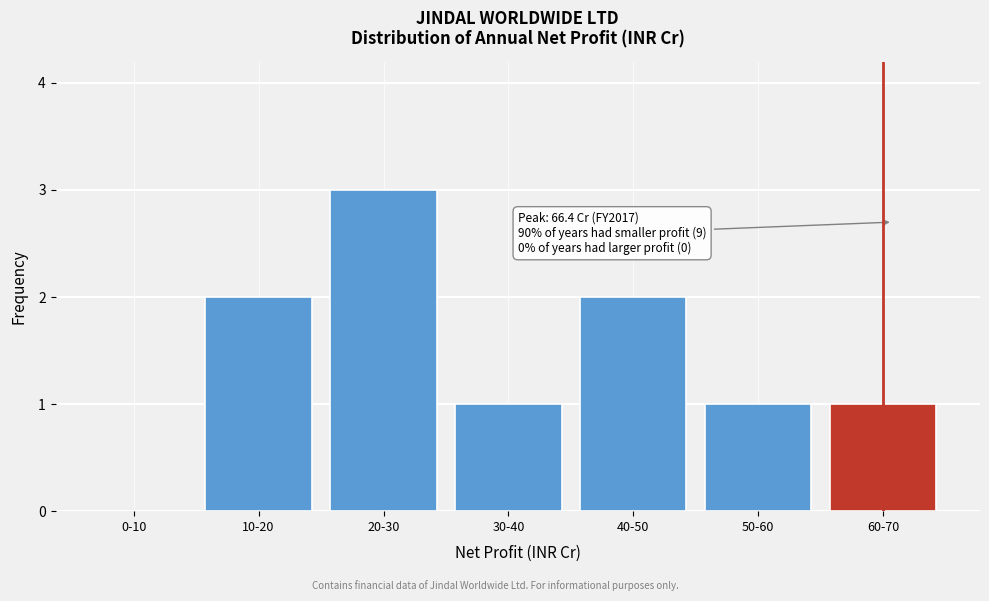

Reading left to right, extract all data points from this chart.

0-10=0	10-20=2	20-30=3	30-40=1	40-50=2	50-60=1	60-70=1